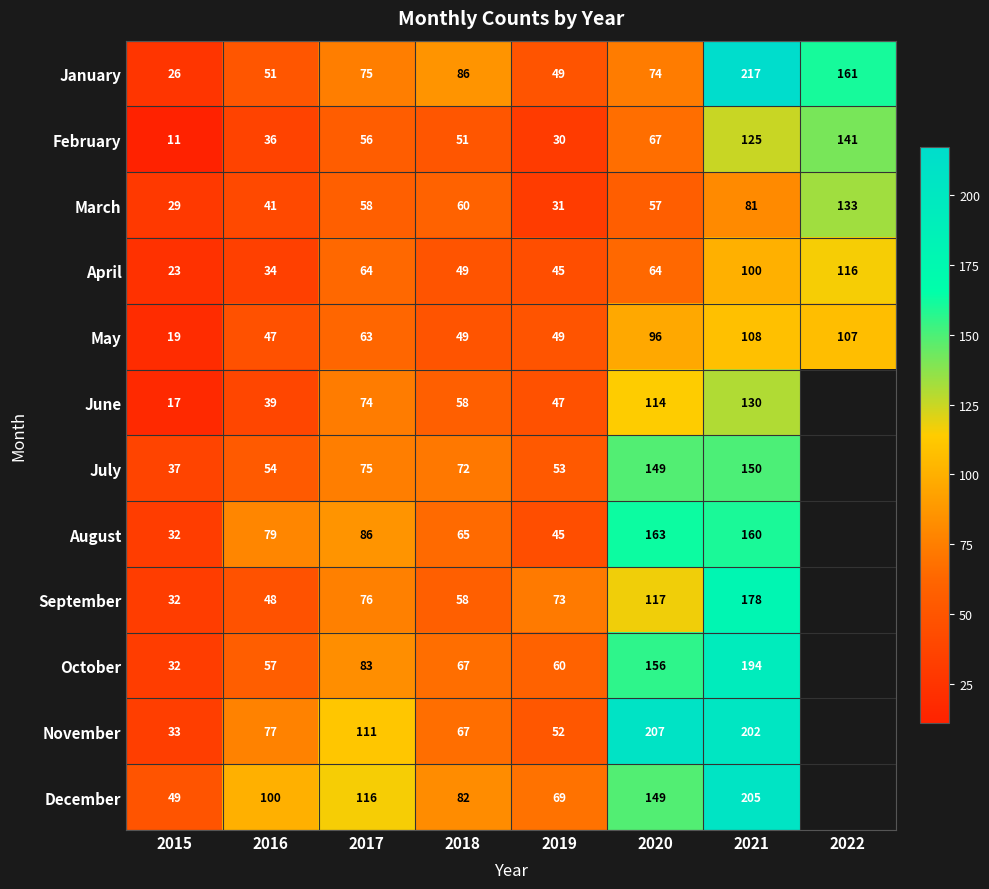

What is the total value across all series at 2021?

1850